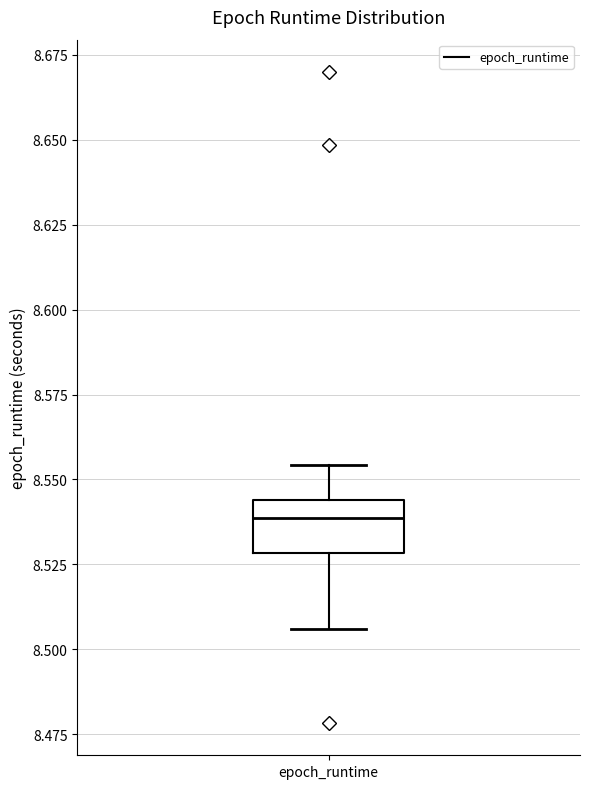

Transcribe this box plot: give where the median line is, the range the box spans, and where the two whiskers end, as read against the y-axis. The values are not printed on the chart, so give them approximately, as read against the axis.

median 8.540, box 8.530 to 8.545, whiskers 8.505 to 8.555